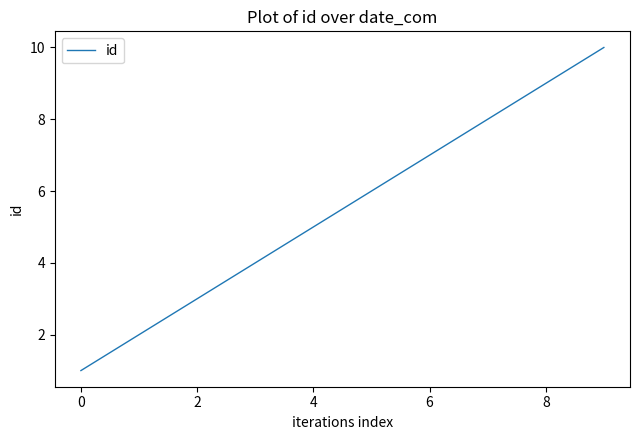

How many values are between 3 and 8?

6